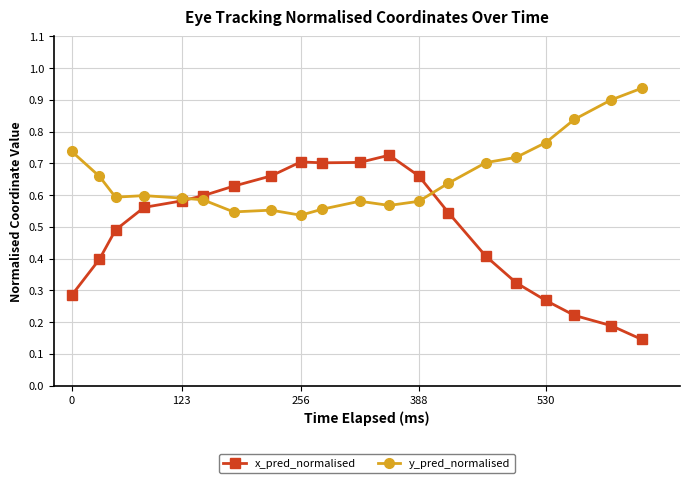

How many categories are shown in the chart?

20